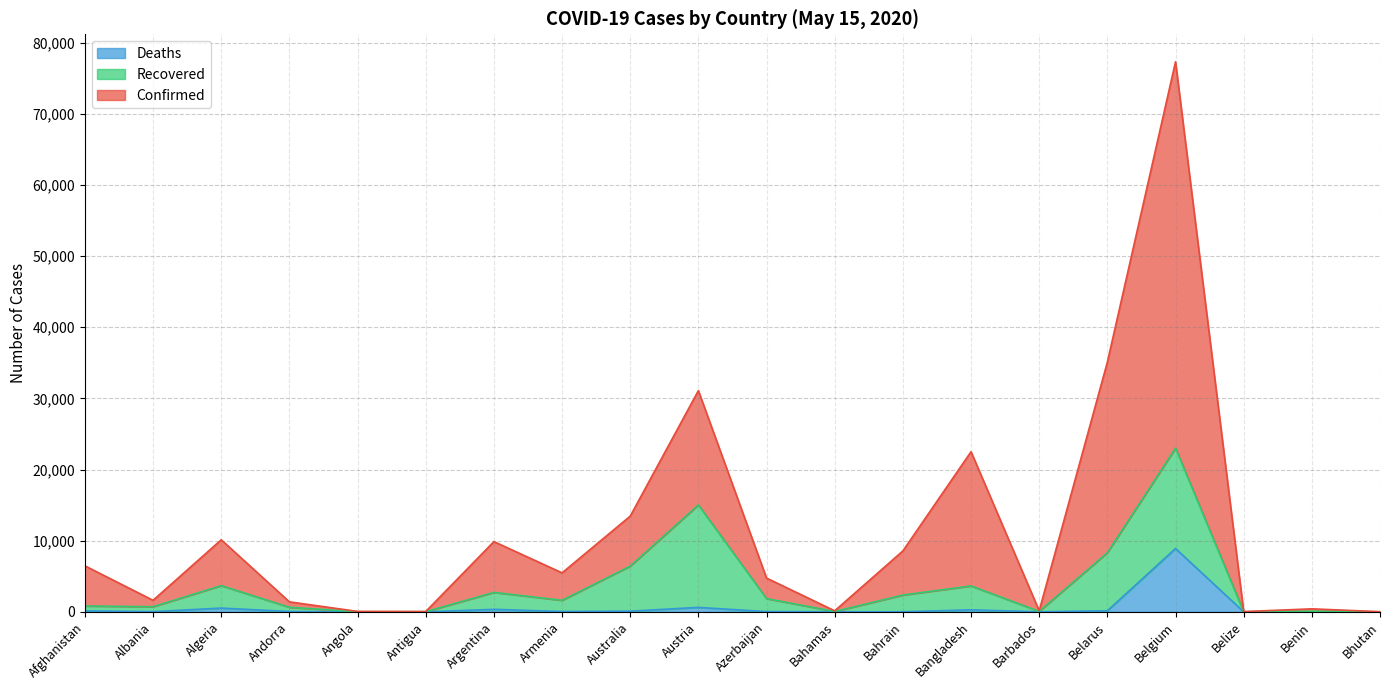

Which has a higher value, Bahamas or Belize?

Bahamas